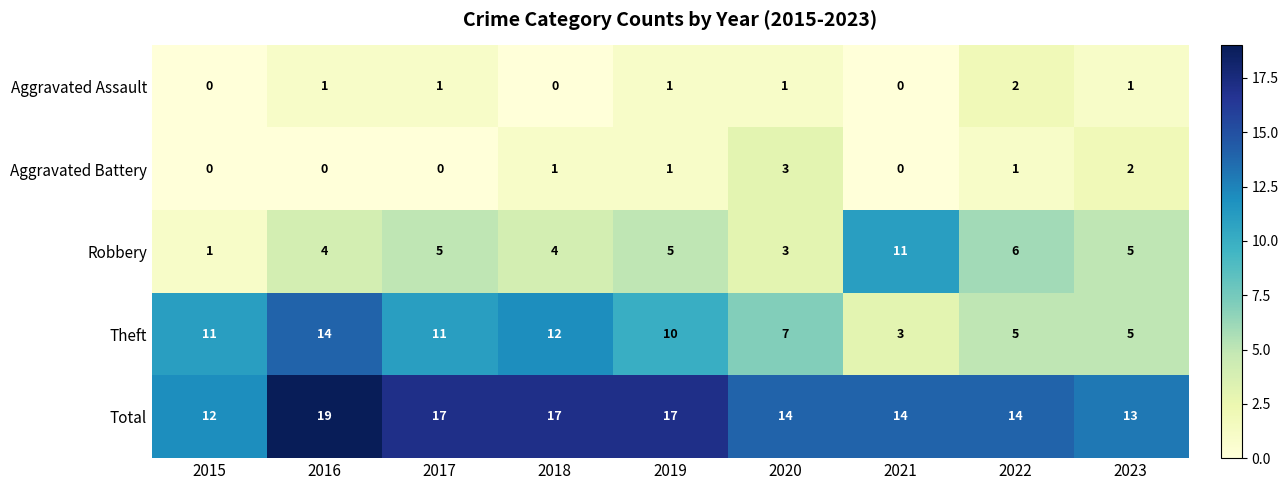

Which series has the largest total across all categories?

Total